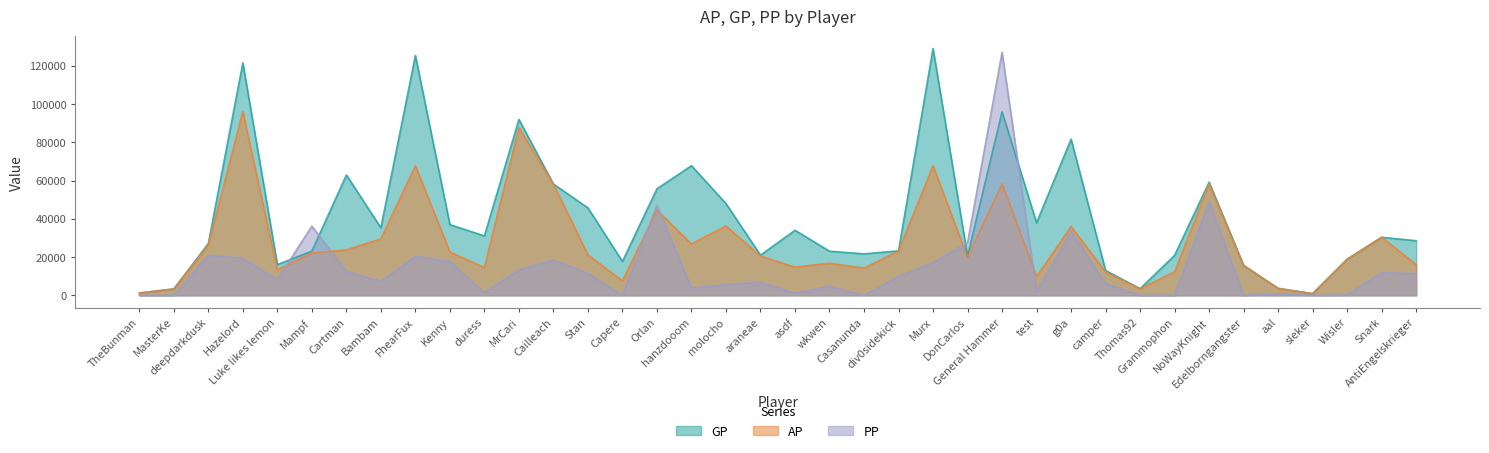

What is the sum of all GP values?

1551124